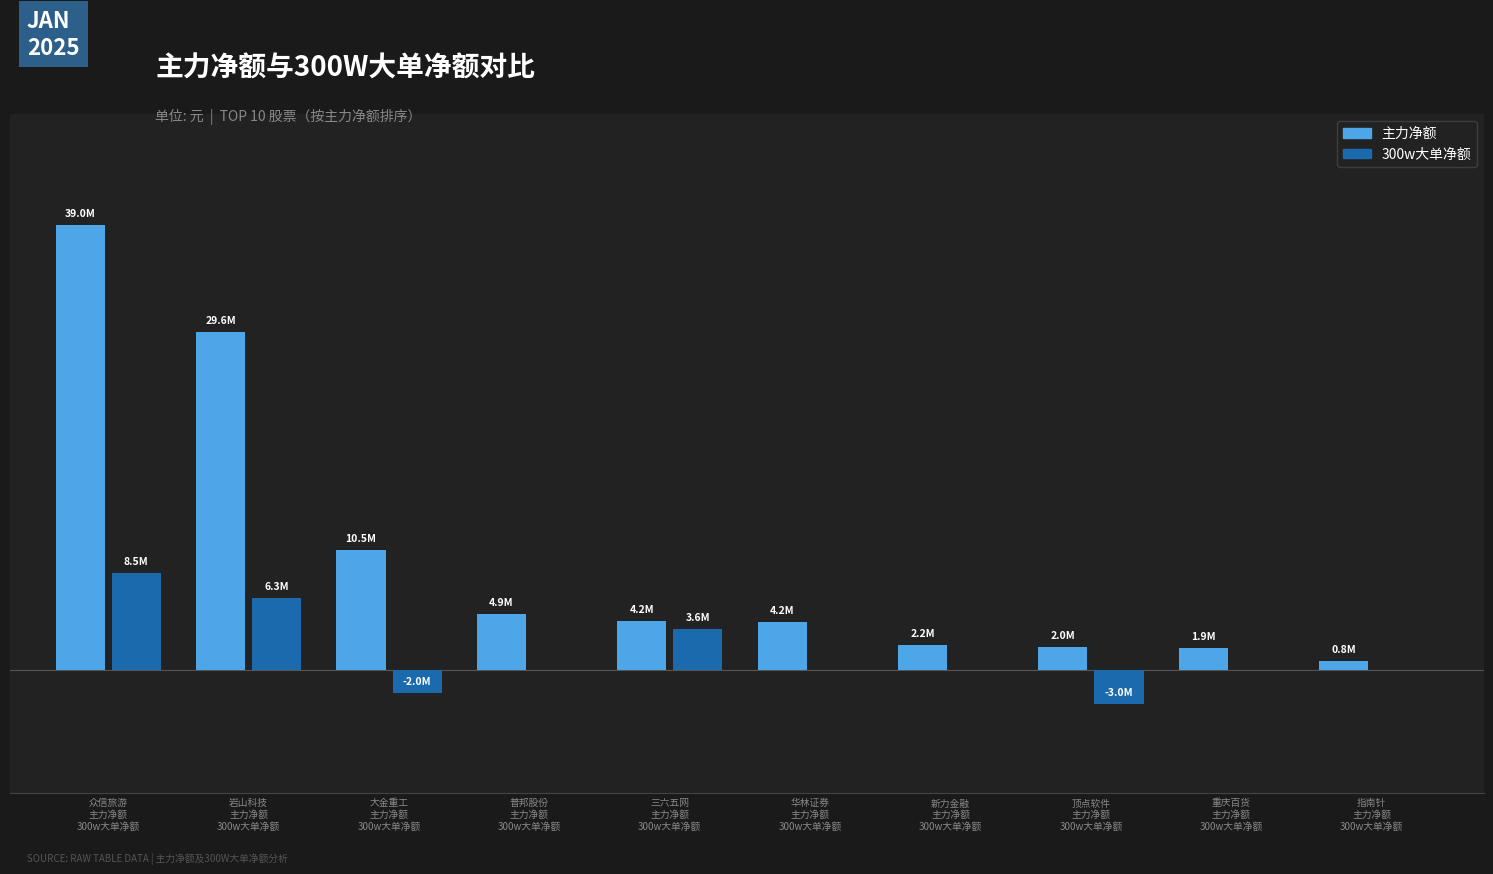

List the series in order of their peak value, highest first.

主力净额, 300w大单净额